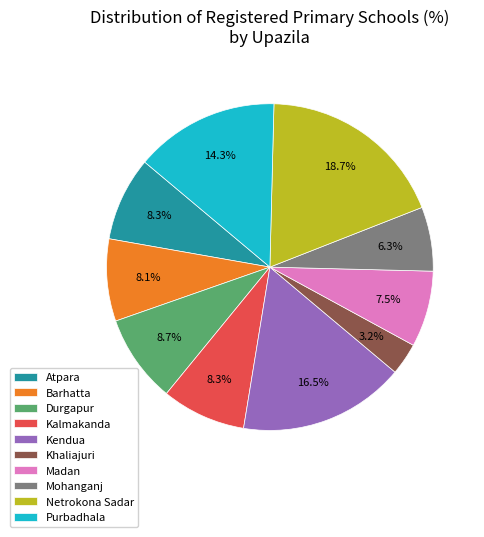

How many segments does this pie chart have?

10